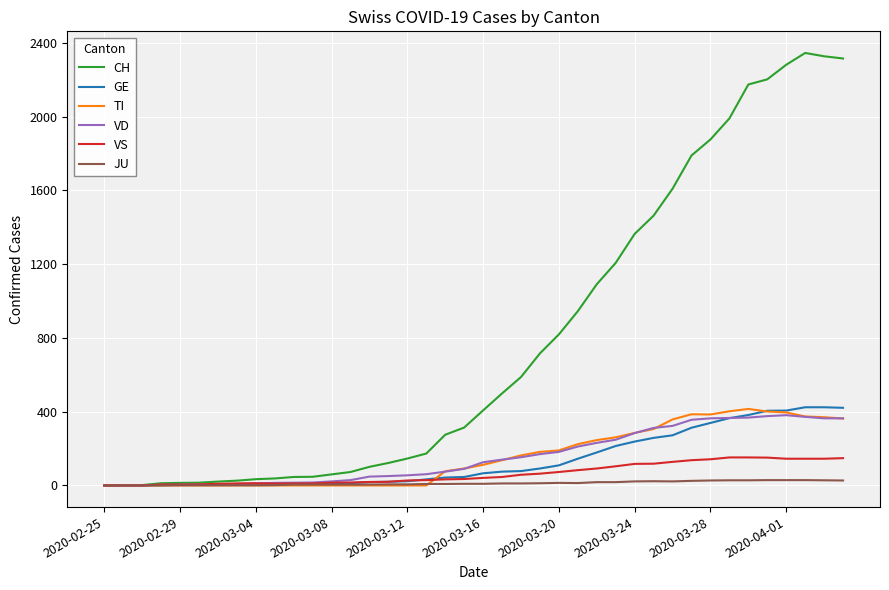

What is the sum of all CH values?

31527